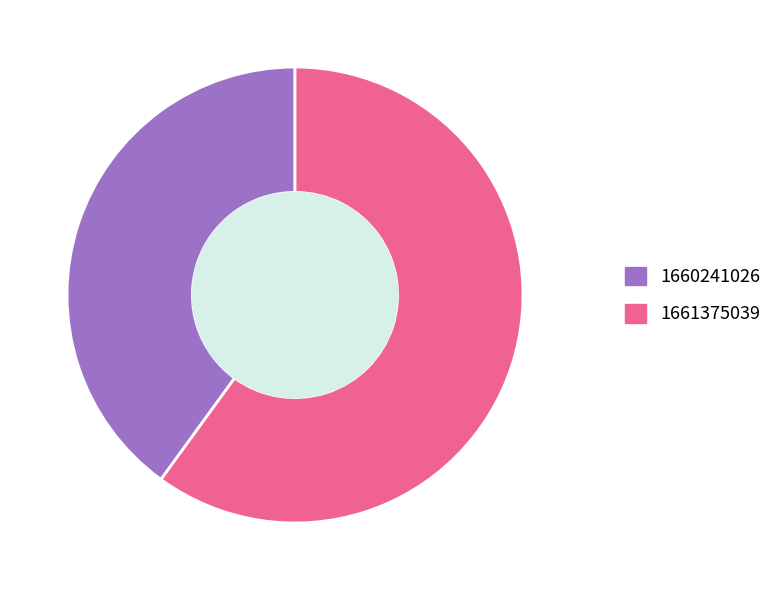

Is it true that 1661375039 is 60% of the pie?

True